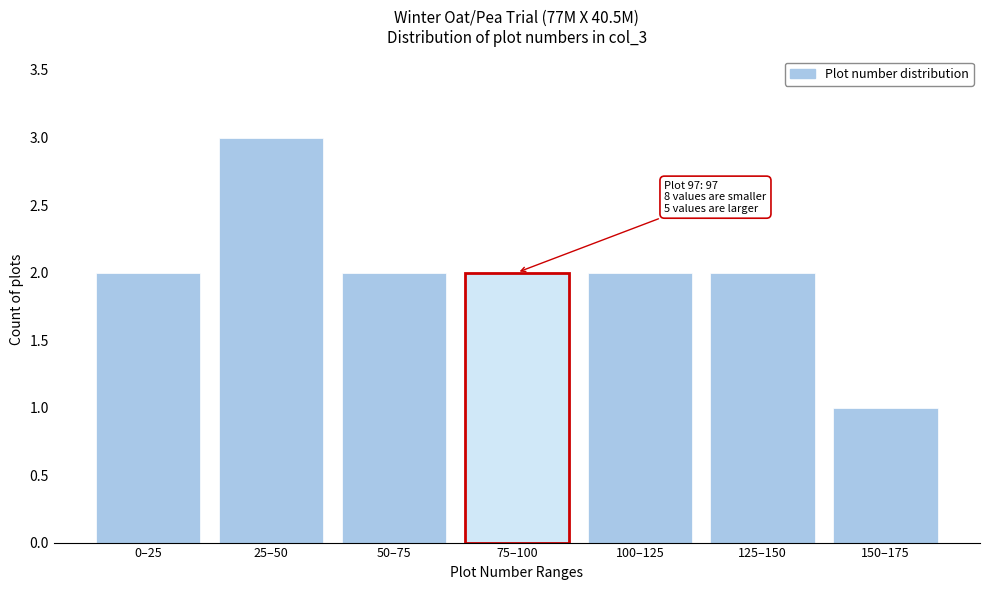

Reading left to right, list all the values displayed in this chart.

2	3	2	2	2	2	1